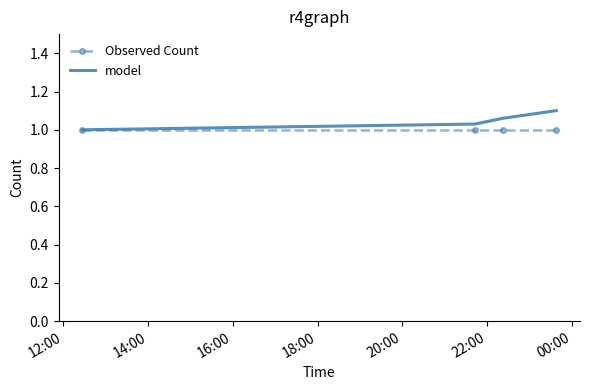

Rank the series by their average value, from lowest to highest.

Observed Count, model